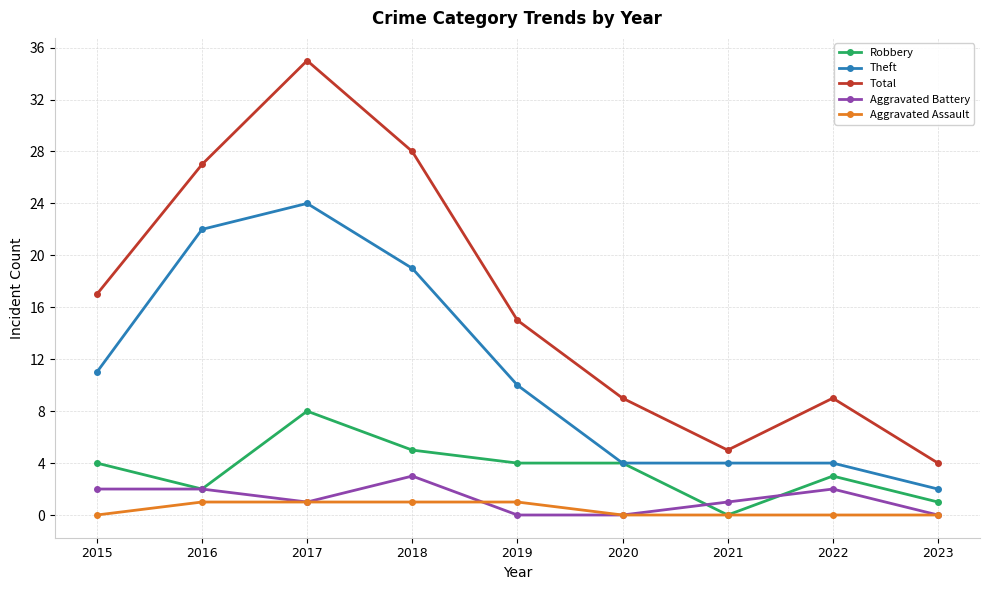

At 2018, list the series in order from largest to smallest.

Total, Theft, Robbery, Aggravated Battery, Aggravated Assault